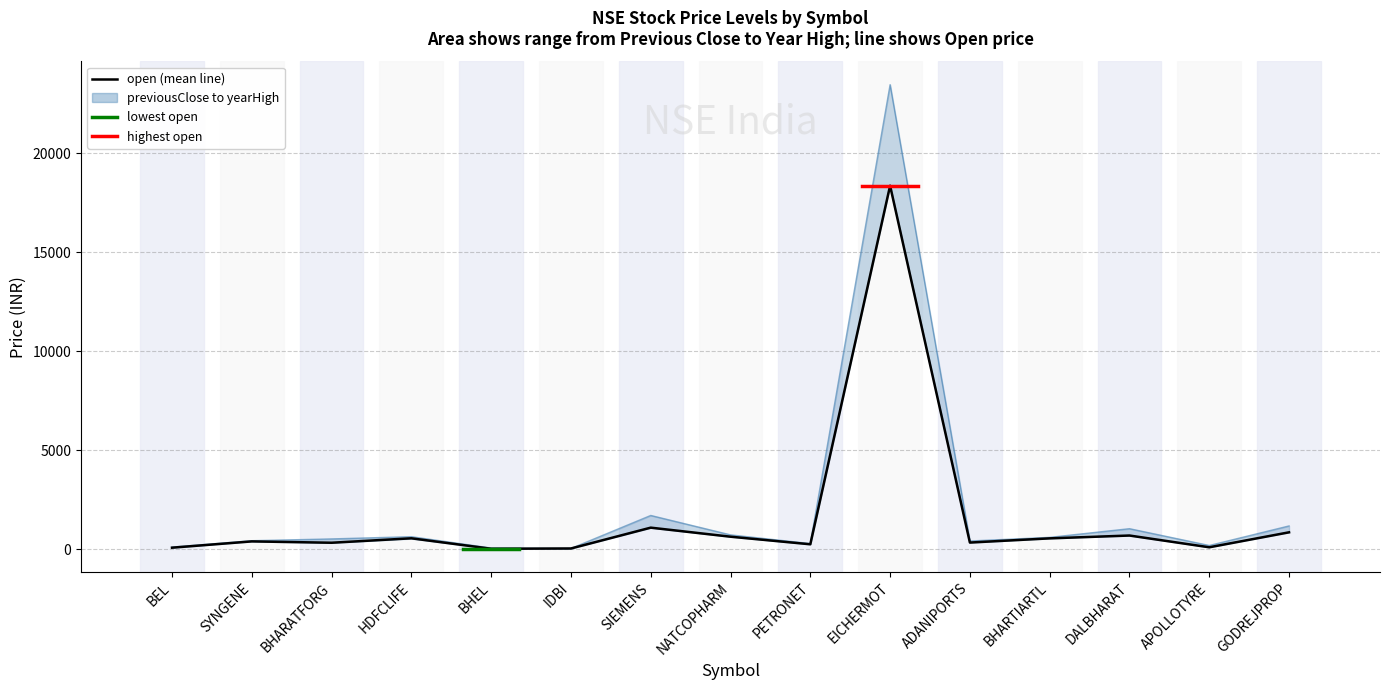

Which category has the lowest value in the open series?

BHEL